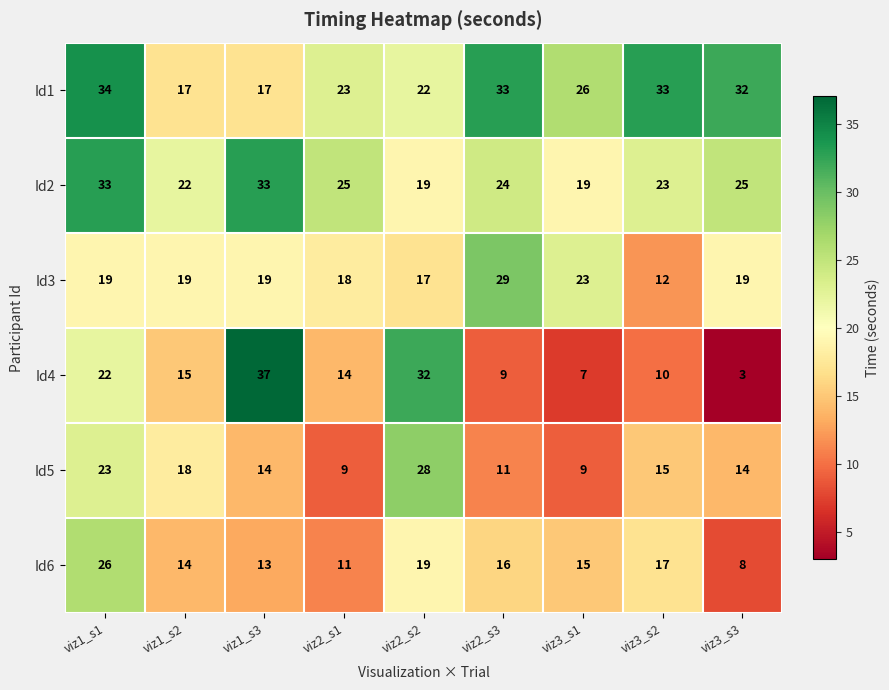

The value of Id4 at viz2_s3 is 9. True or false?

True